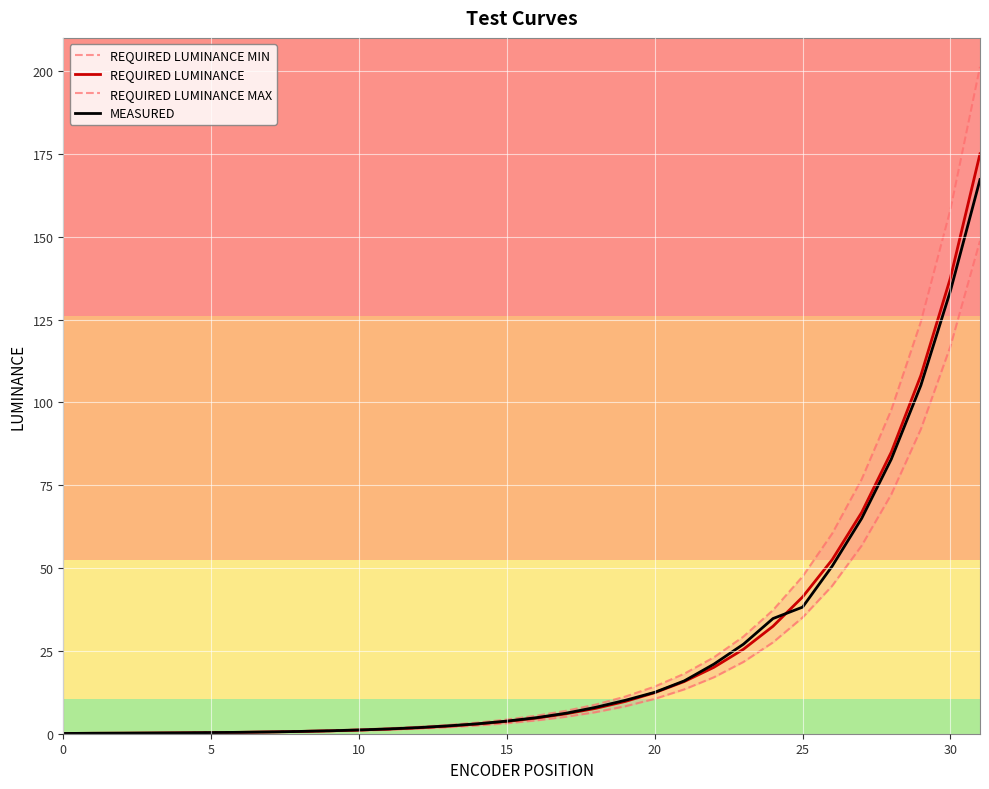

True or false: REQUIRED LUMINANCE MIN and REQUIRED LUMINANCE intersect in this chart.

False